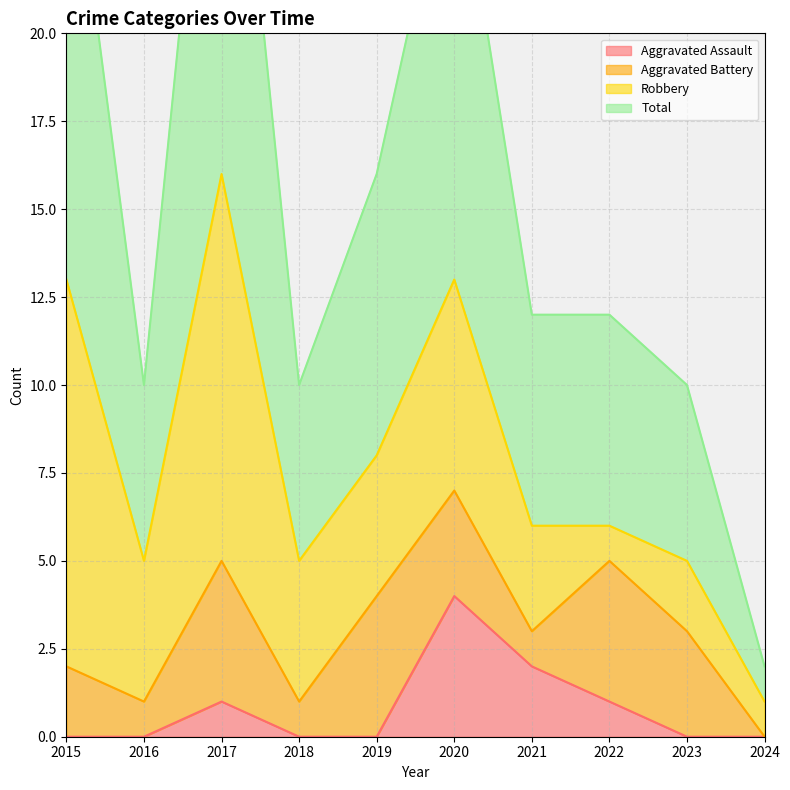

Where is Aggravated Assault nearest to the value 2?

2021